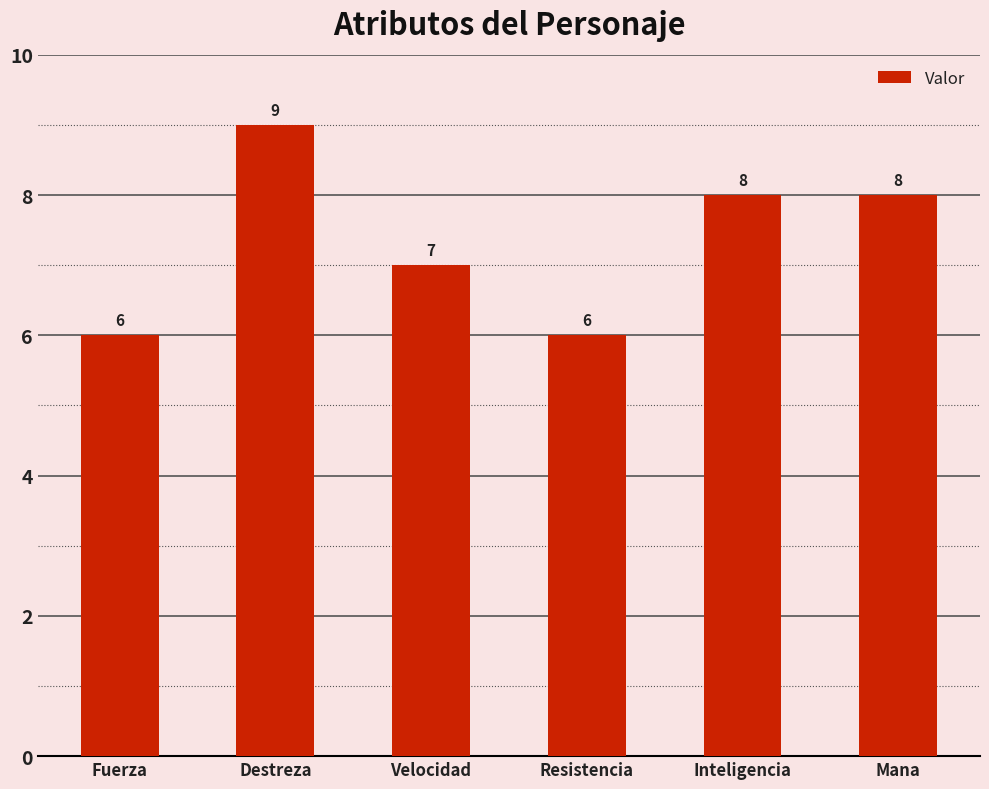

How many bars are there in total?

6